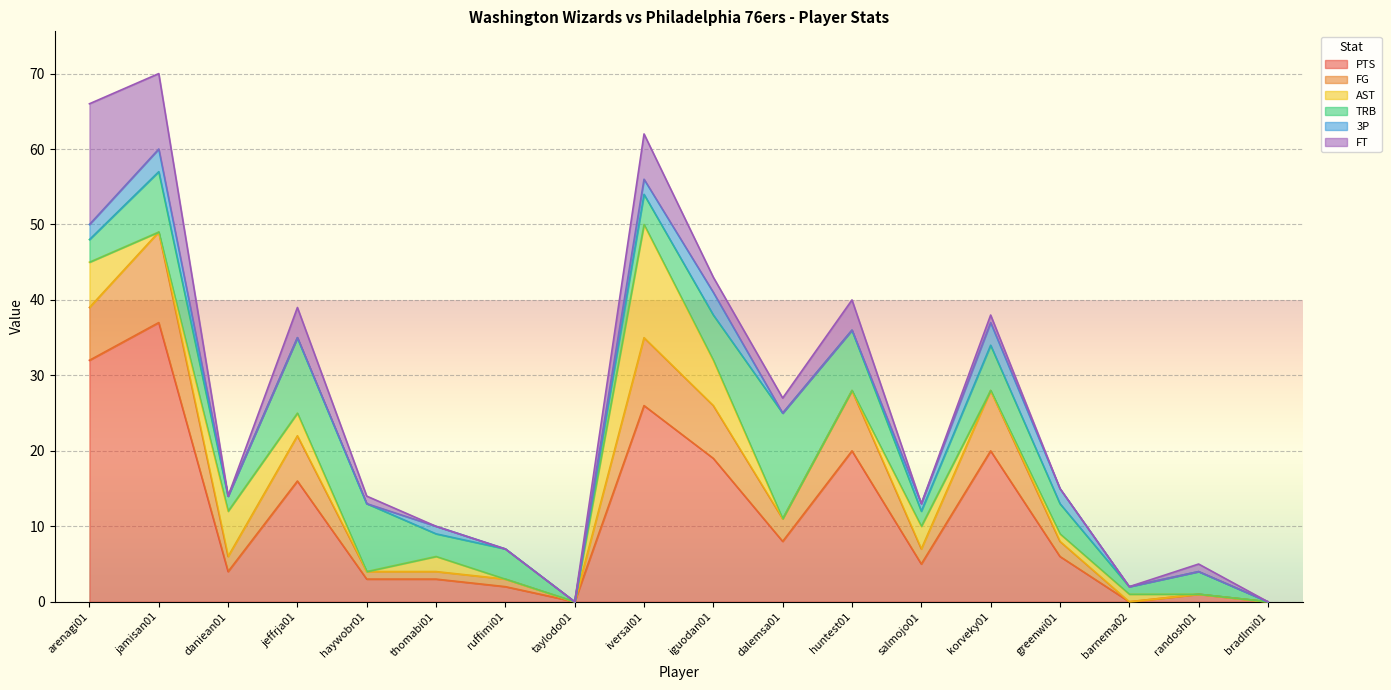

At which label does PTS reach its peak?

jamisan01